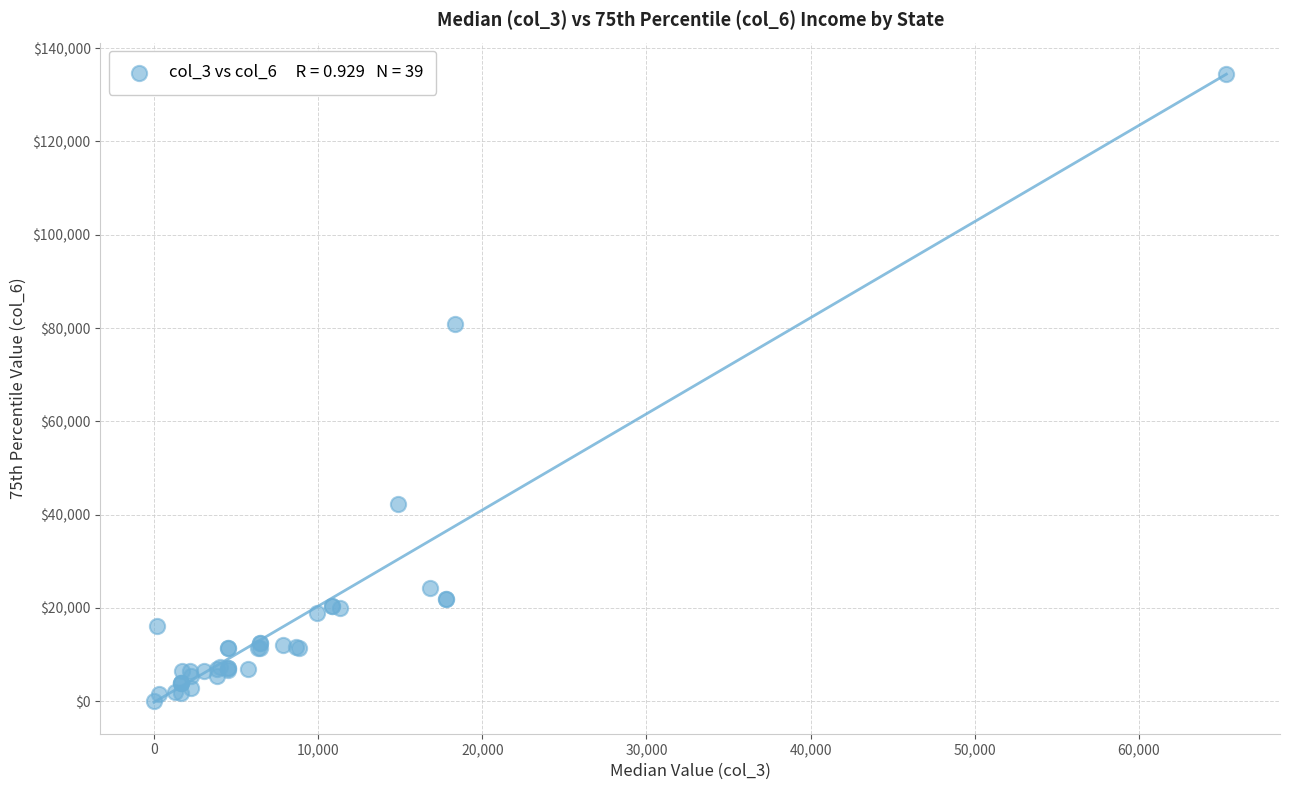

What Y value in the scatter plot is closest to 67228?

80938.0